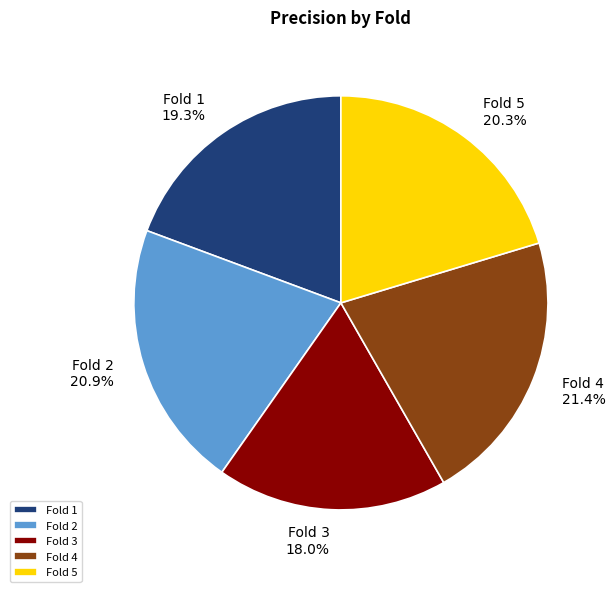

Does any single category account for the majority?

No